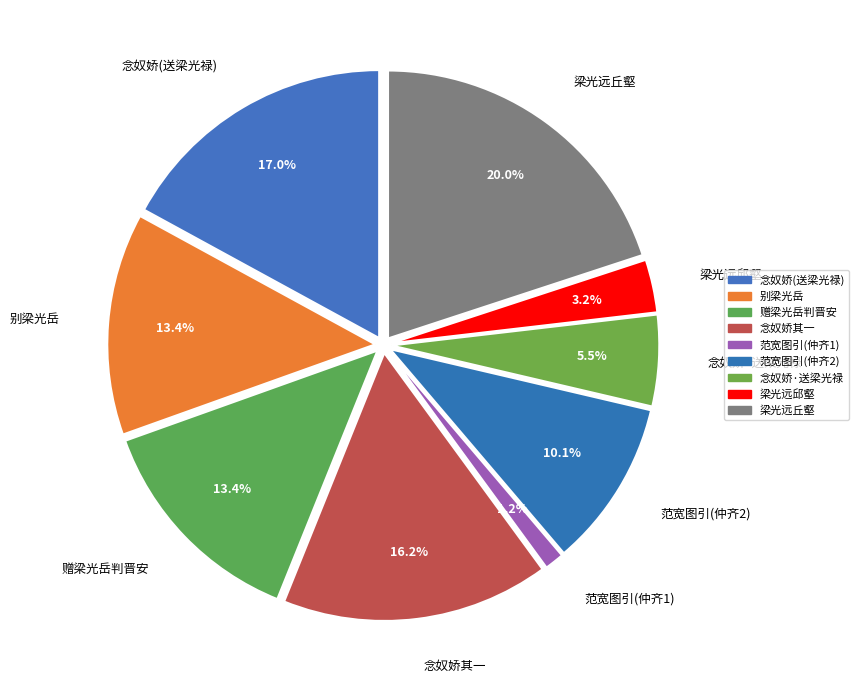

How many slices are in this pie chart?

9